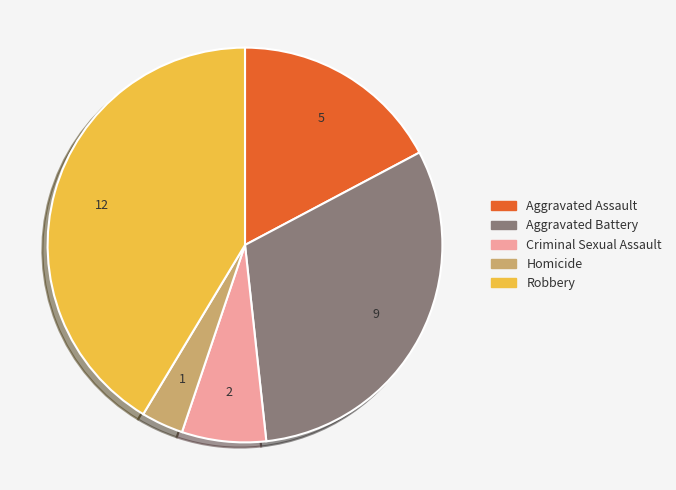

How many slices are in this pie chart?

5